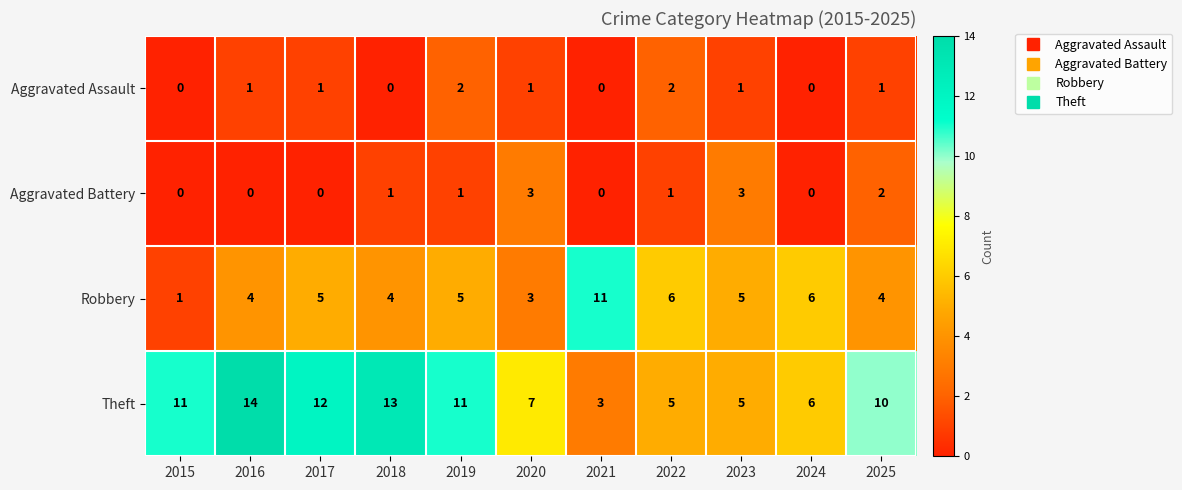

Is it true that Aggravated Battery equals 3 at 2020?

True